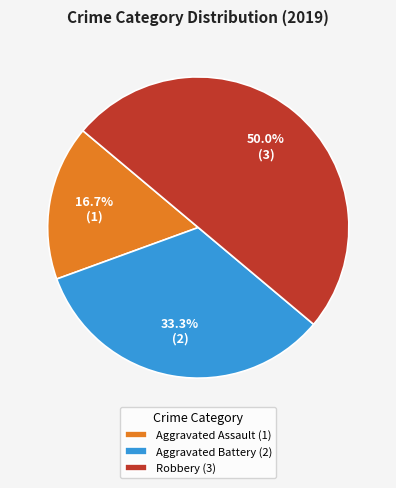

Is it true that Aggravated Assault is 17% of the pie?

True